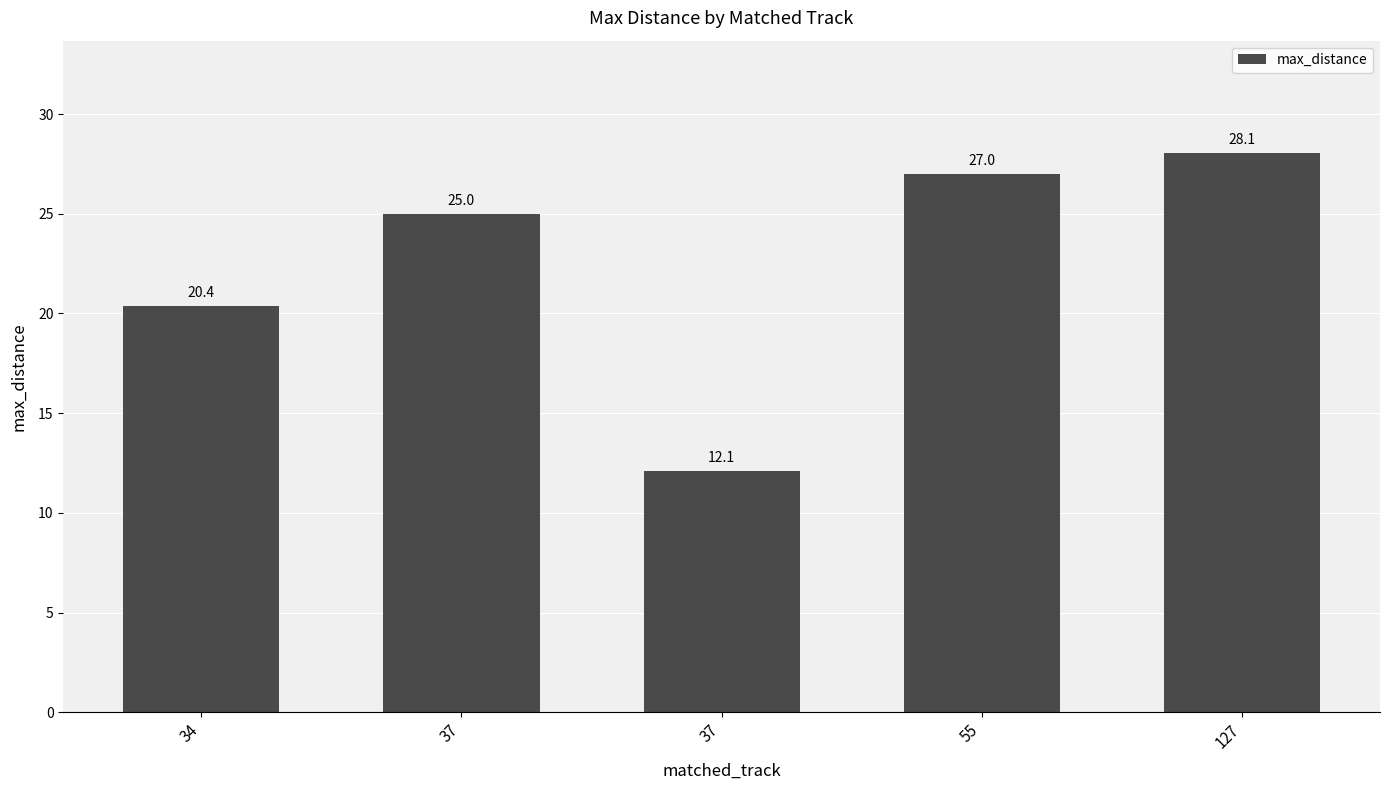

Are the bars horizontal?

No